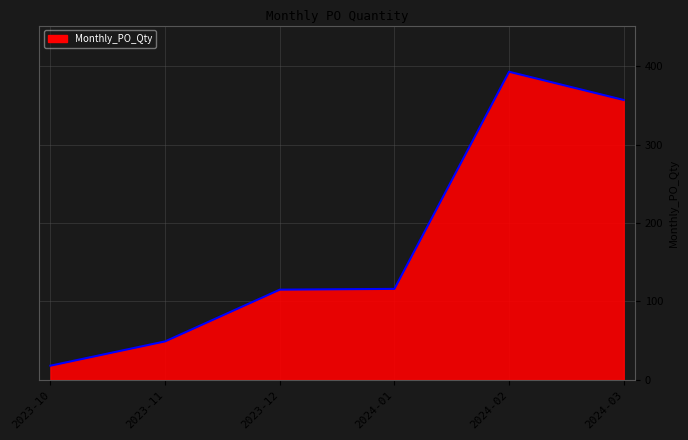

What is the approximate value at 2023-11, to the nearest 50?

50